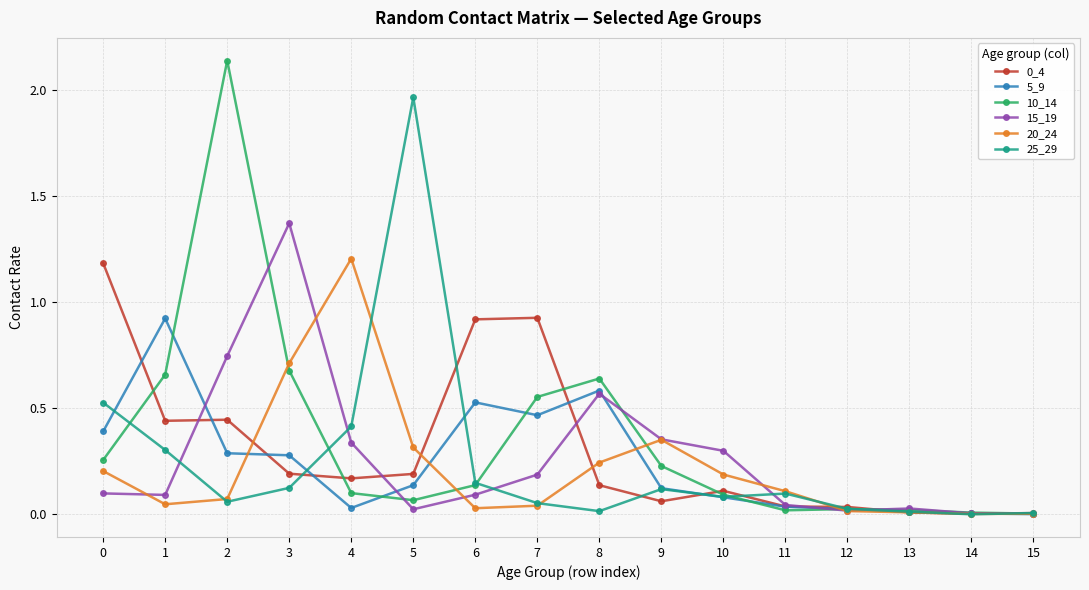

What is the highest value of the 20_24 series?

1.2